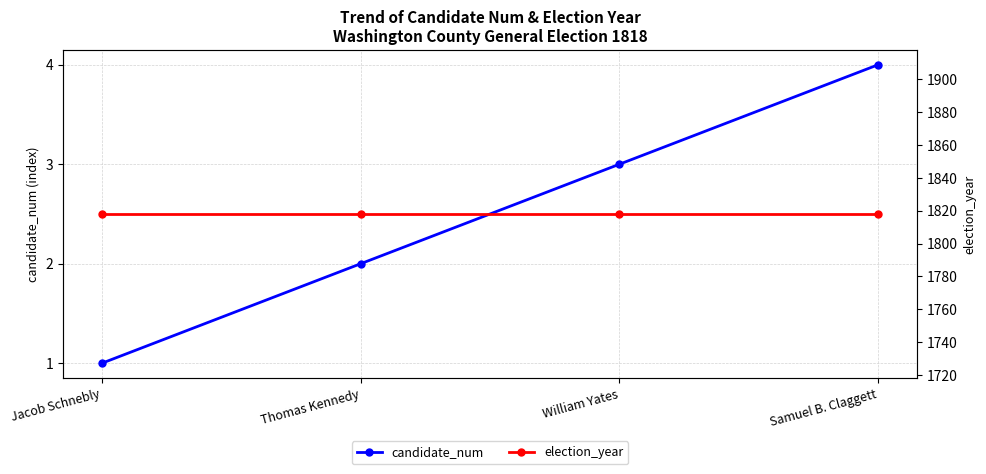

The election_year series shows 1818 at Samuel B. Claggett. True or false?

True